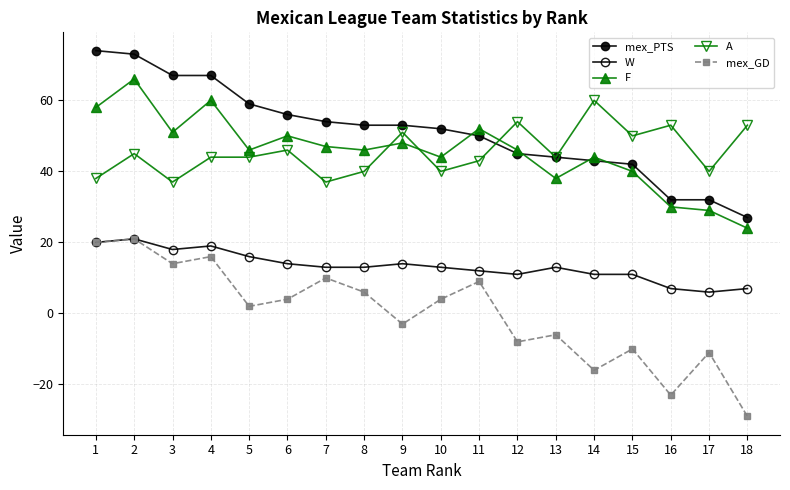

At which label does mex_PTS reach its minimum?

18